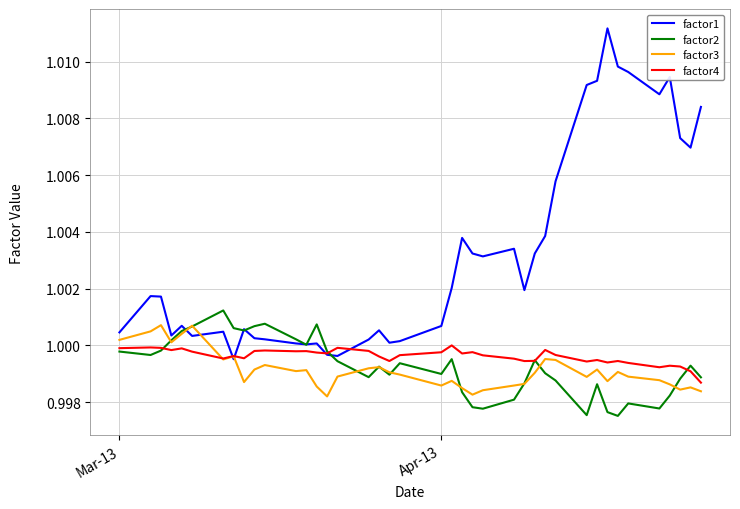

Which series has the largest total across all categories?

factor1